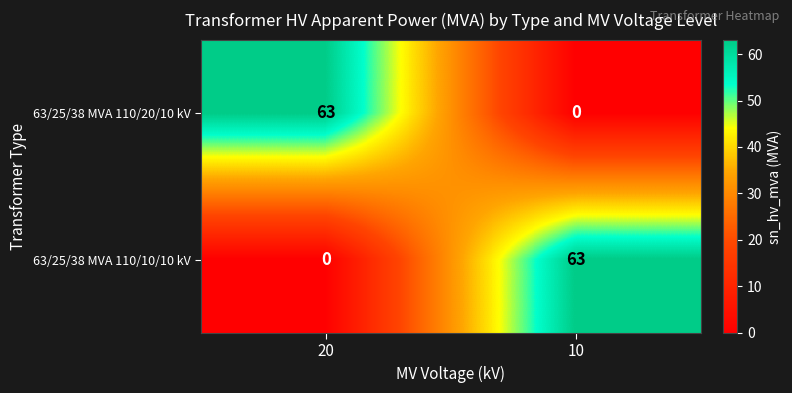

What is the total value across all series at 20?

63